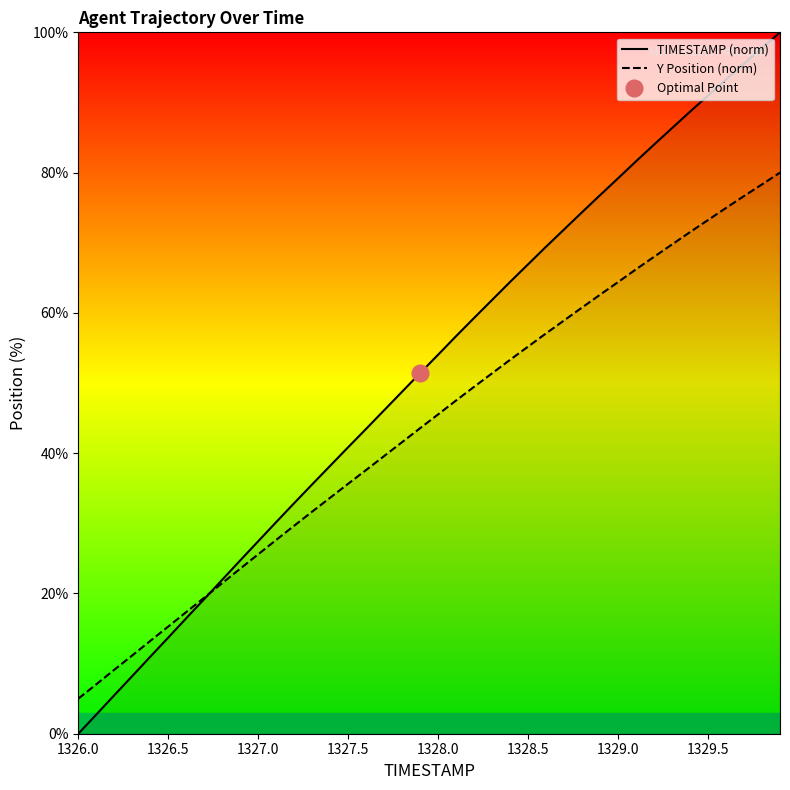

What is the lowest value of the Y Position (norm) series?

5.0